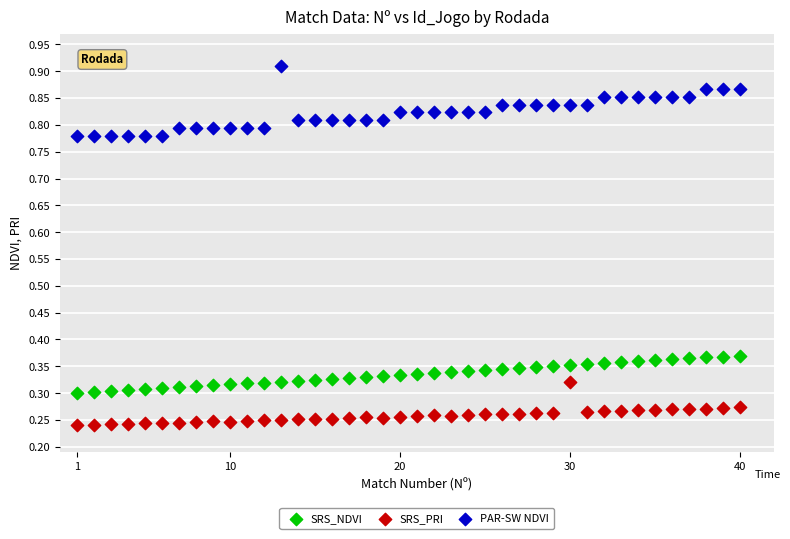

Which series contains the highest Y value?

PAR-SW NDVI